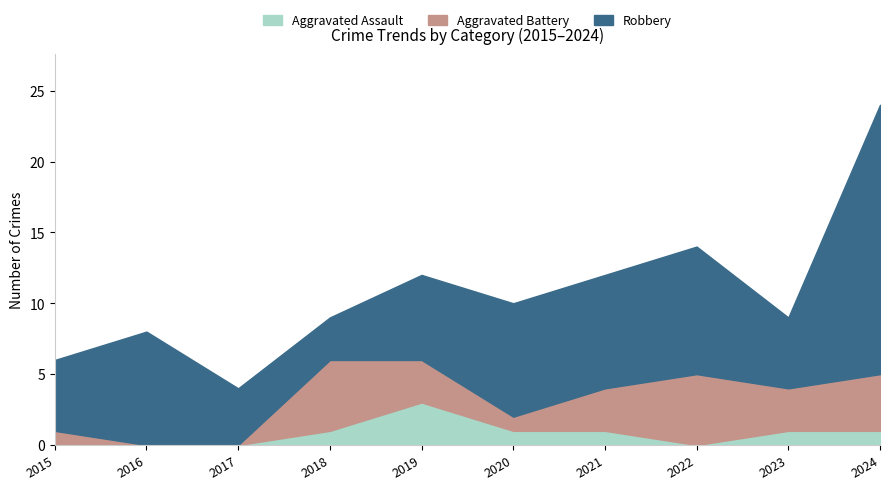

How many lines are shown in the chart?

3